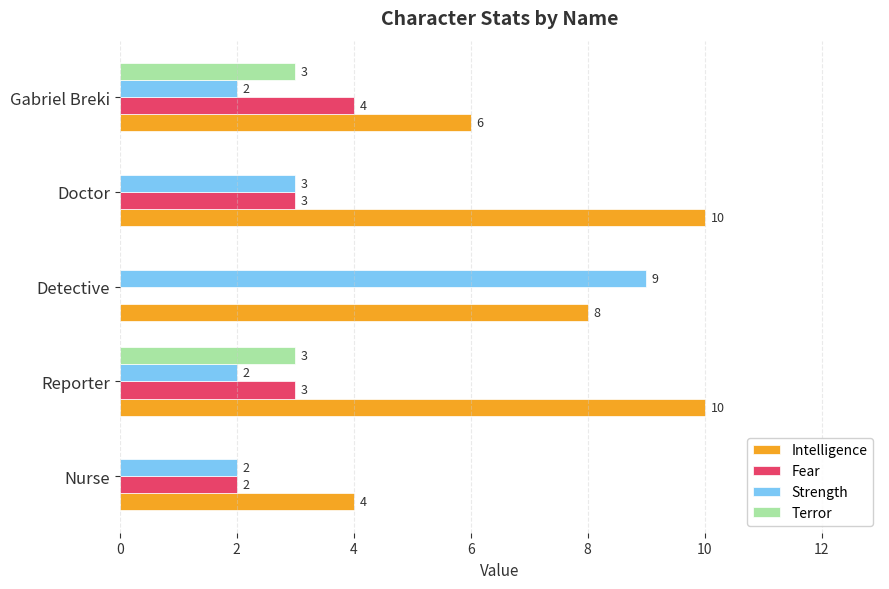

What is the sum of all Fear values?

12